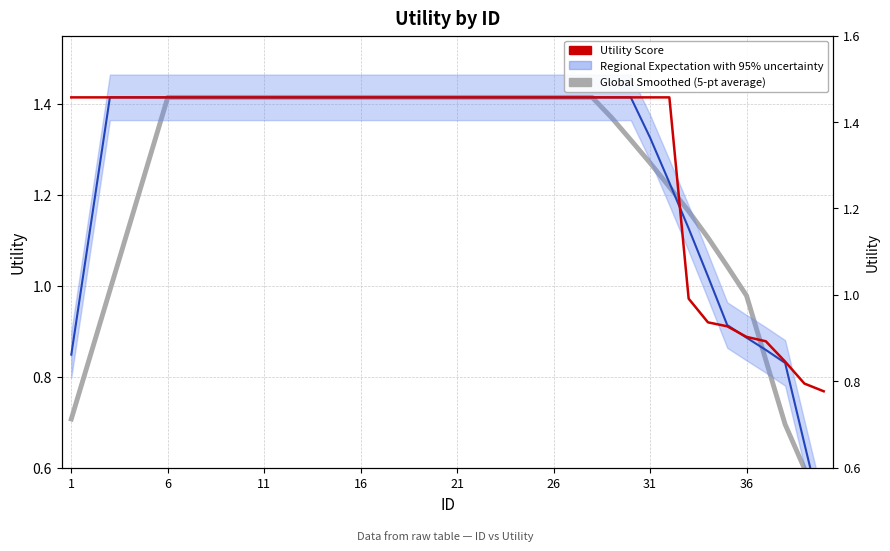

Which series has the largest total across all categories?

Utility Score